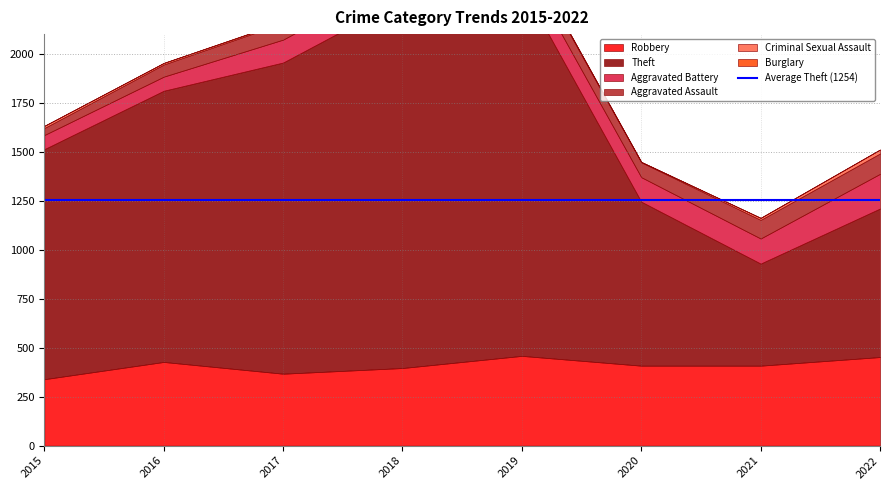

What is the value of the Aggravated Battery point at the 7th from the left?

128